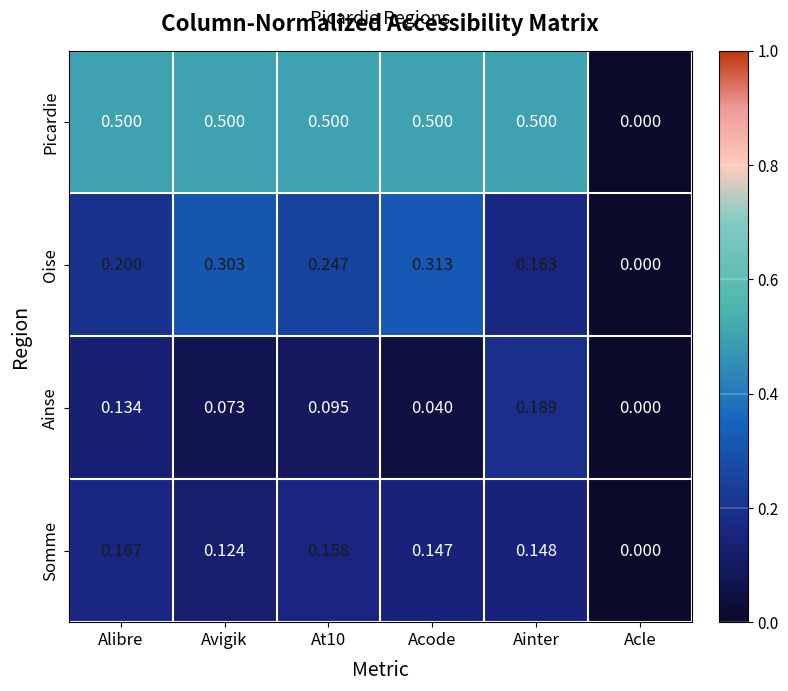

List the series in order of their peak value, lowest first.

Somme, Ainse, Oise, Picardie